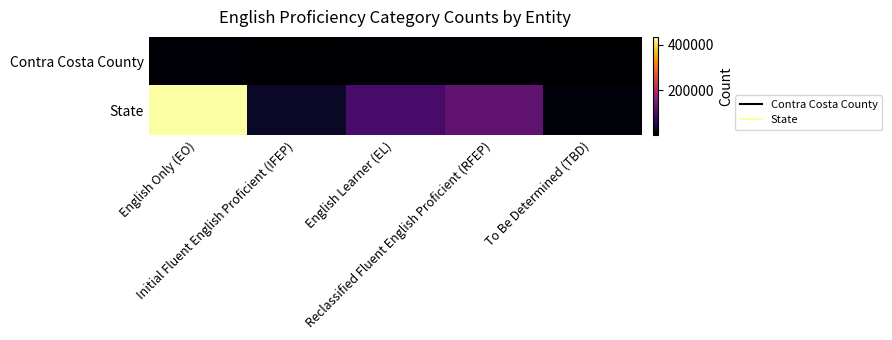

At Initial Fluent English Proficient (IFEP), list the series in order from largest to smallest.

State, Contra Costa County